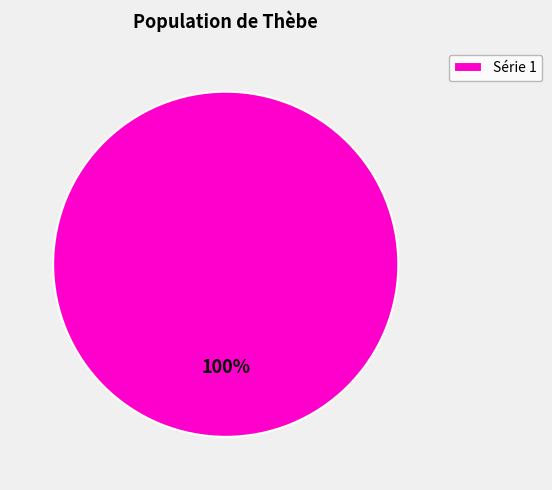

Is there any slice that represents more than half of the pie?

Yes